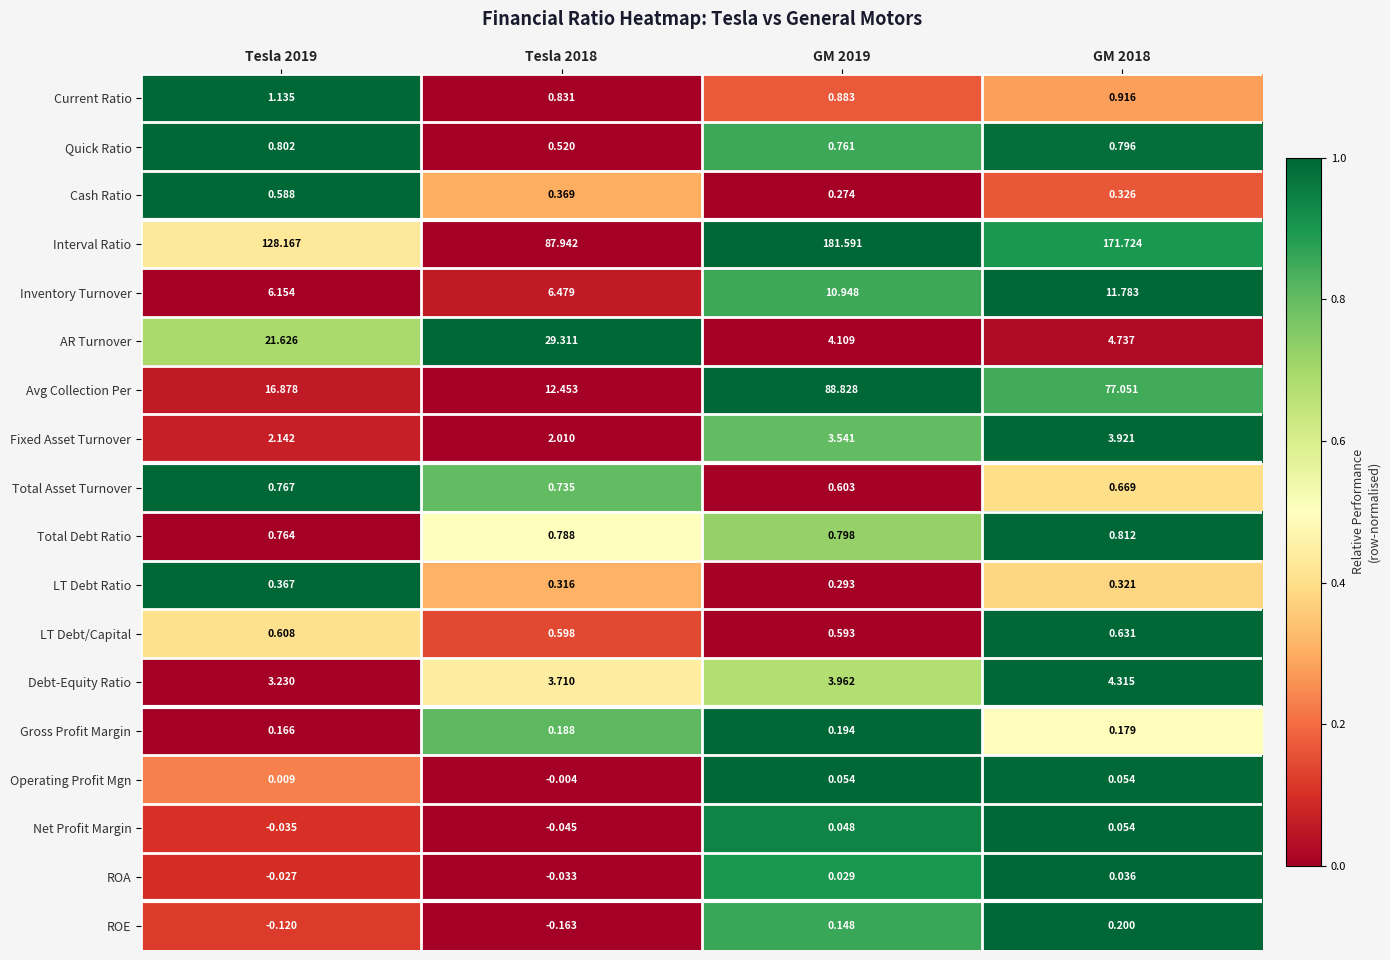

Is the value of Total Asset Turnover at Tesla 2018 greater than the value of Cash Ratio at GM 2018?

Yes